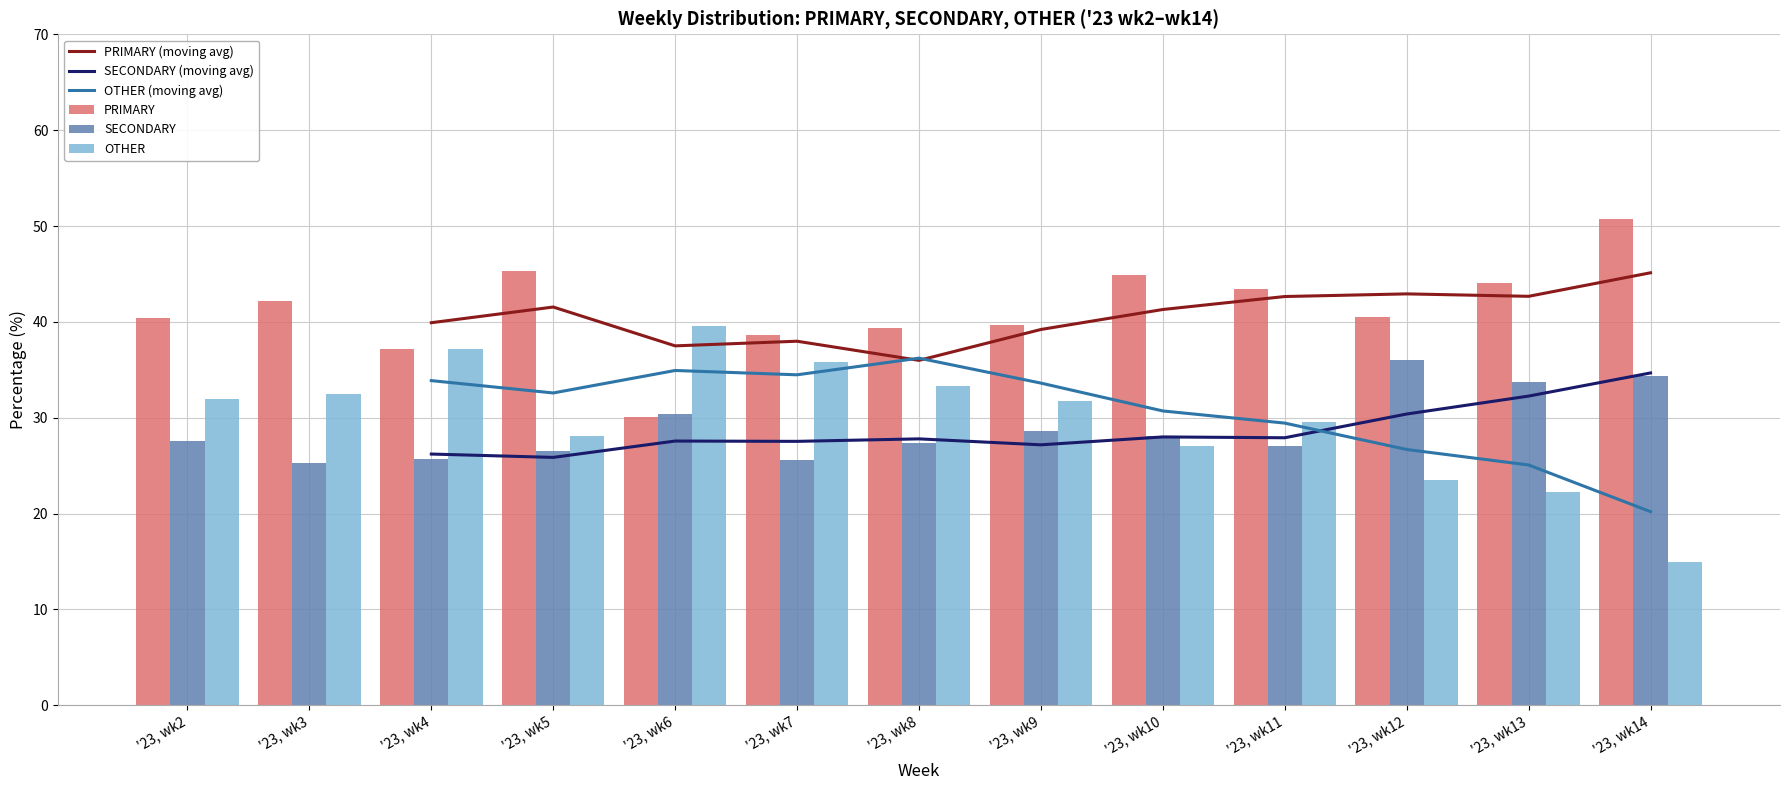

Which has a higher value, '23, wk6 or '23, wk5?

'23, wk5